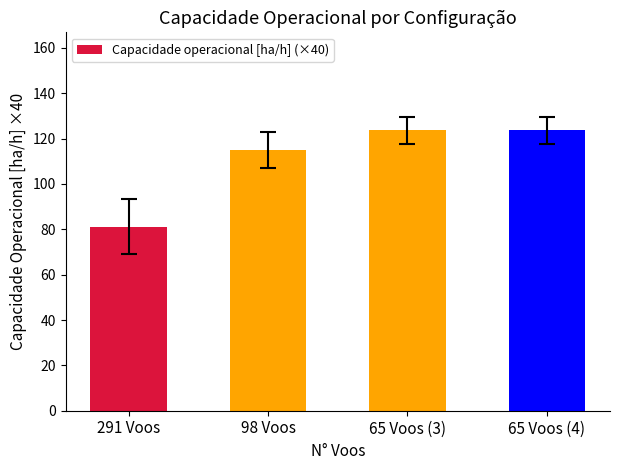

At which category does the chart reach its minimum across all series?

291 Voos